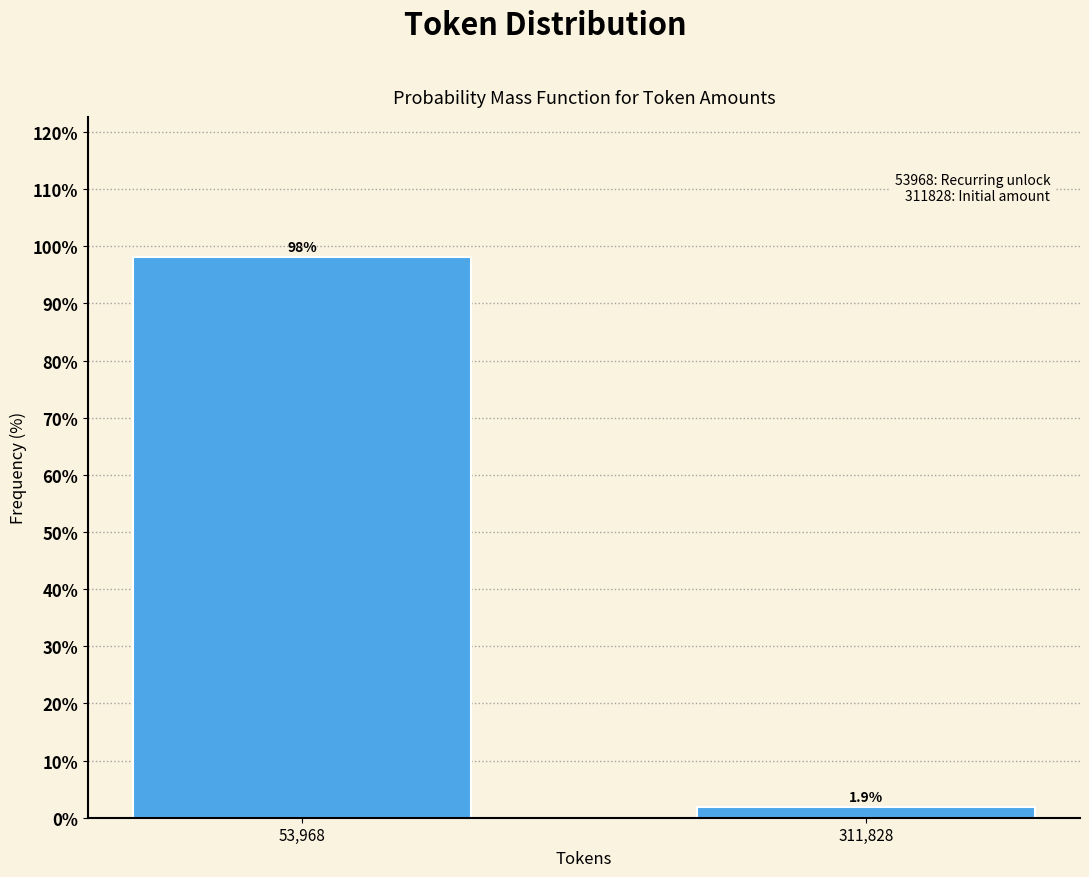

Reading right to left, transcribe all the data shown in this chart.

1.9	98.1